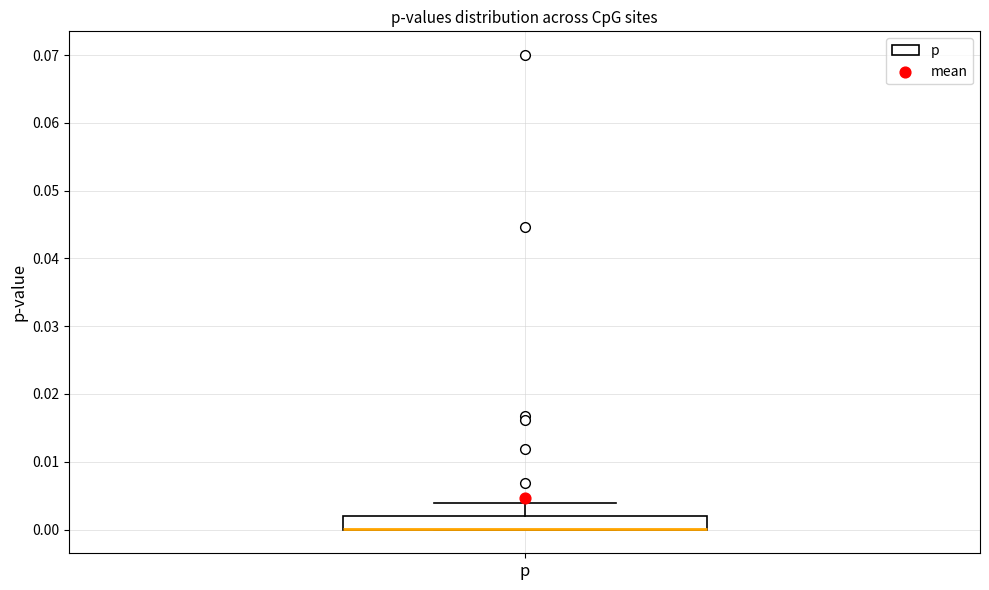

Read this box plot against the y-axis: the position of the median line, the range covered by the box, and the ends of both whiskers. The values are not printed on the chart, so give them approximately, as read against the axis.

median 0.000 (drawn on the box's lower edge), box 0.000 to 0.002, whiskers 0.000 to 0.004